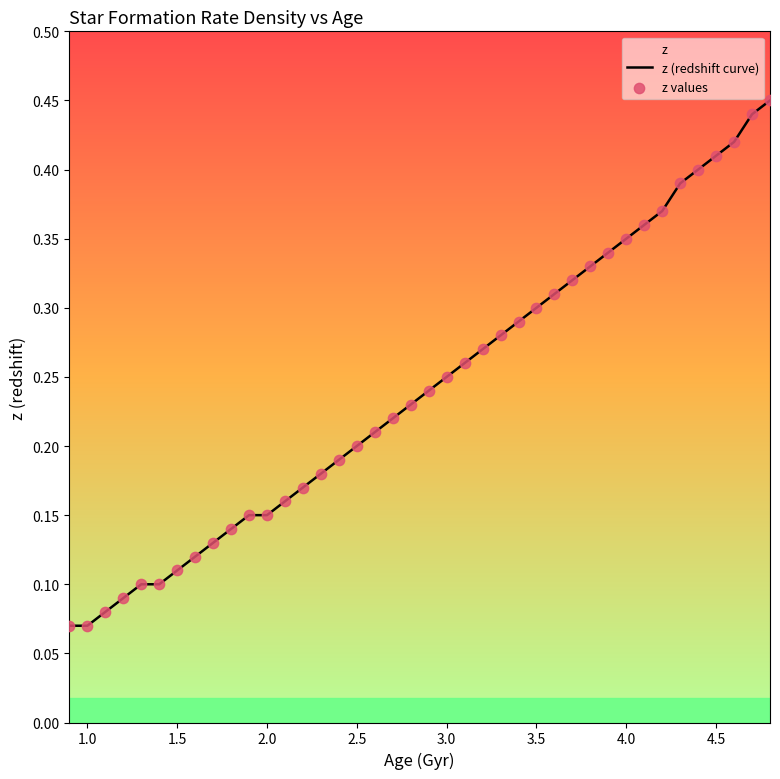

Between 3.6 and 1.7, which is larger?

3.6